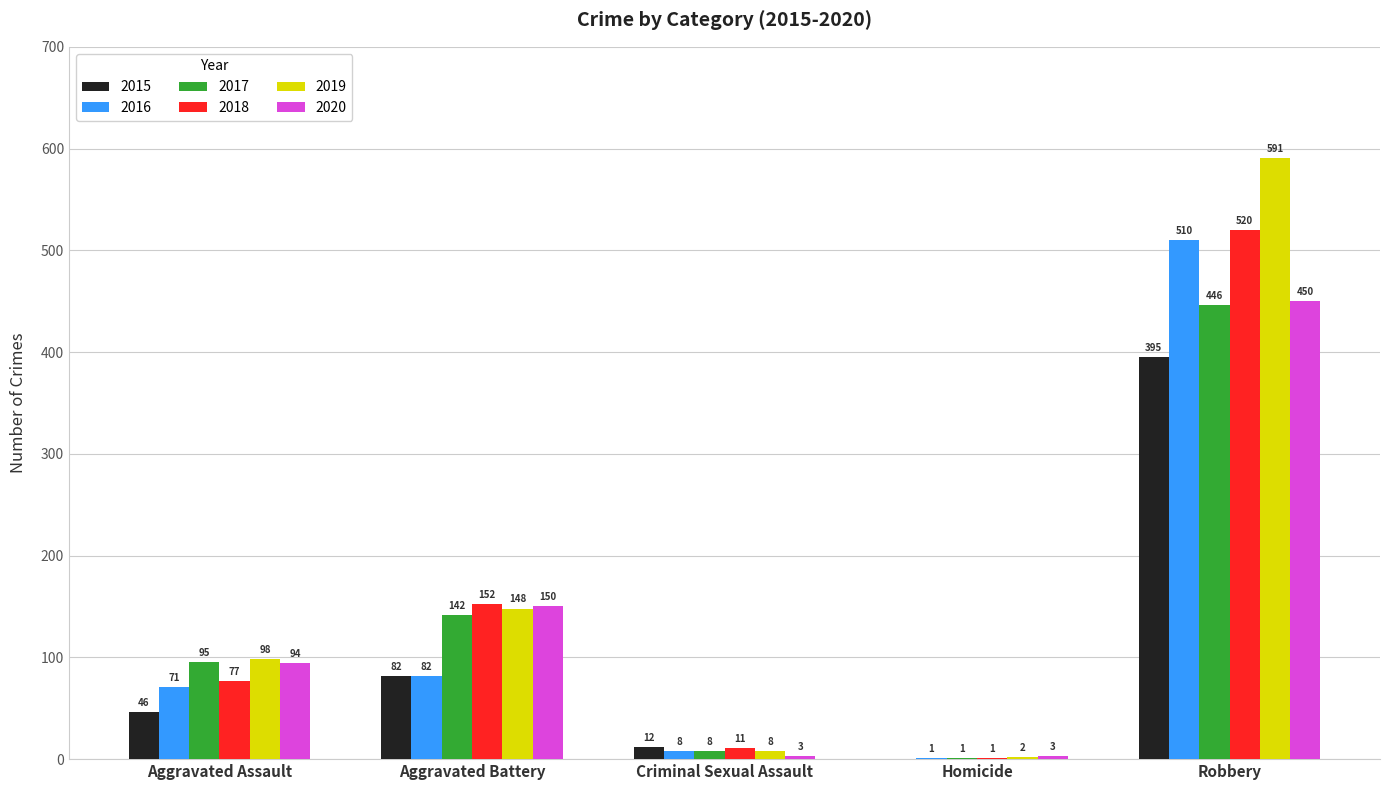

How many data points does each series have?

5